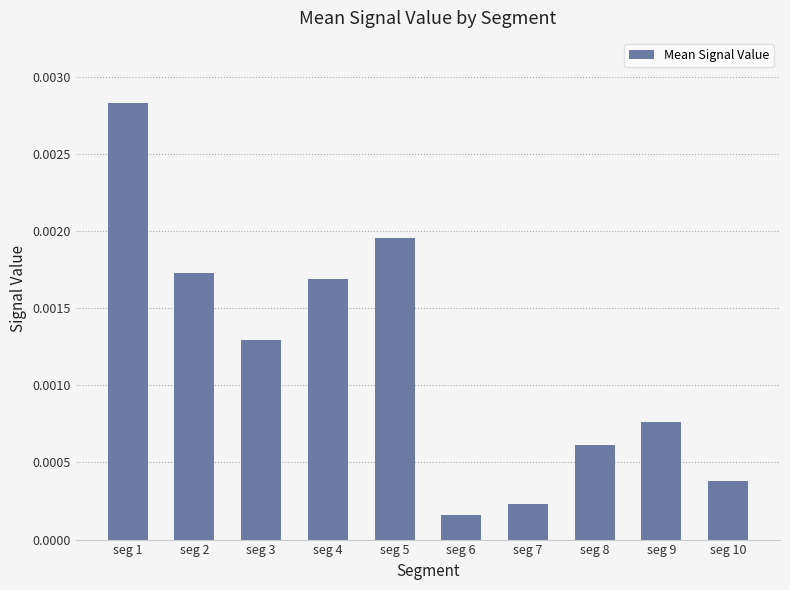

Where is the data nearest to the value 0?

seg 6